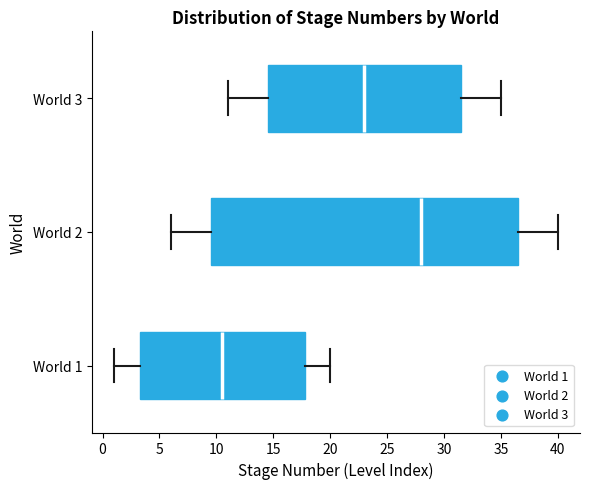

Which box is the widest, from its left edge to its right edge?

World 2